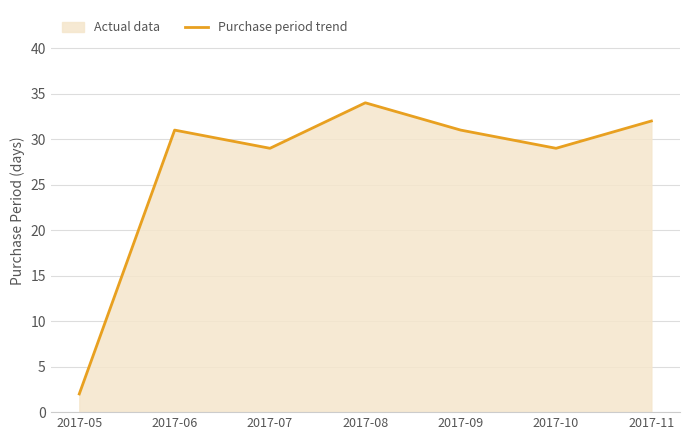

What is the approximate value at 2017-10, to the nearest 10?

30